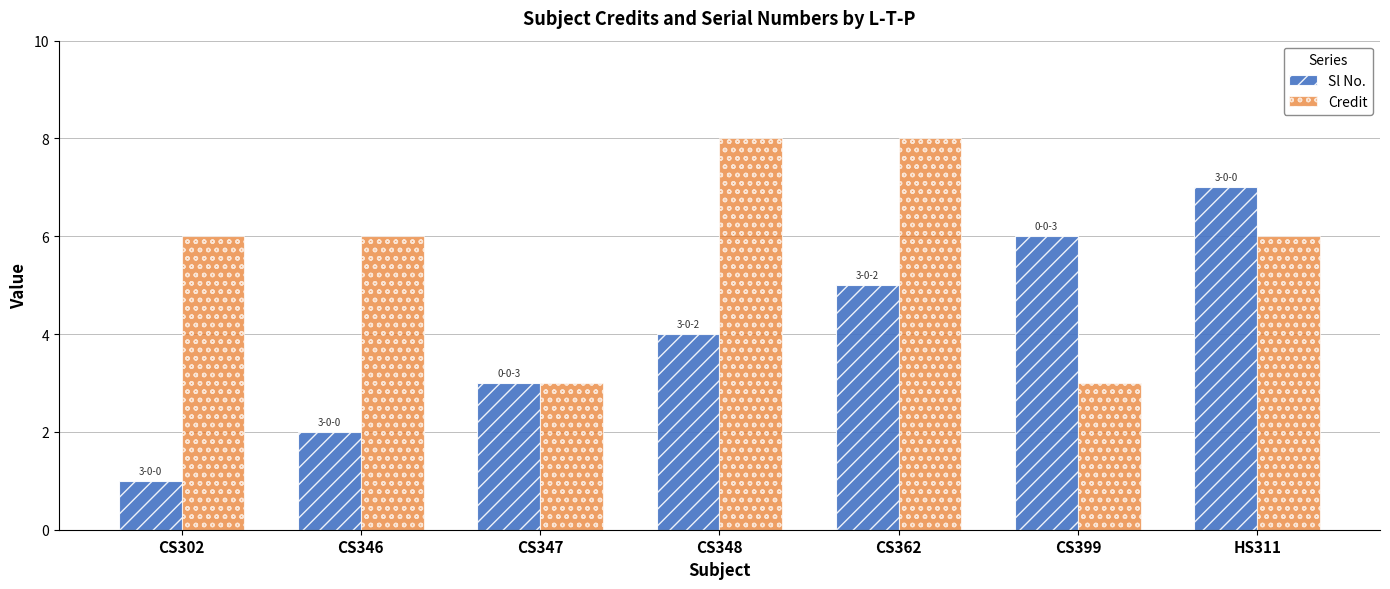

Which series has the widest spread of values?

Sl No.